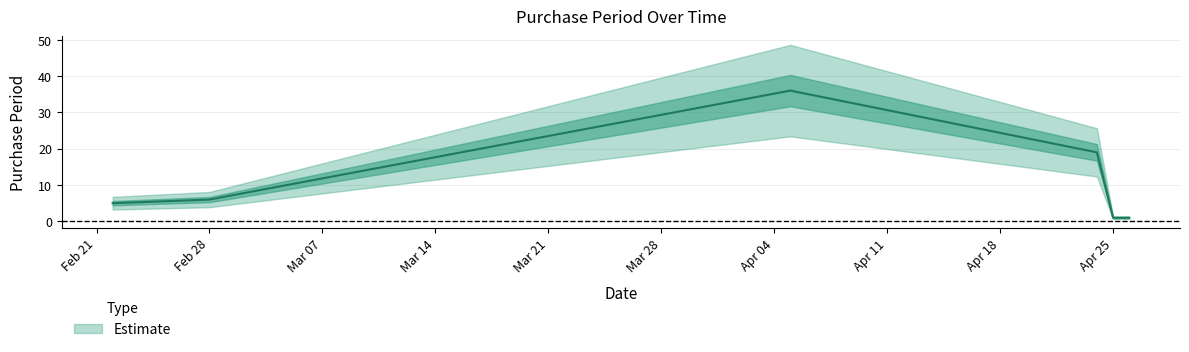

Between 2017-04-24 and 2017-04-05, which is larger?

2017-04-05